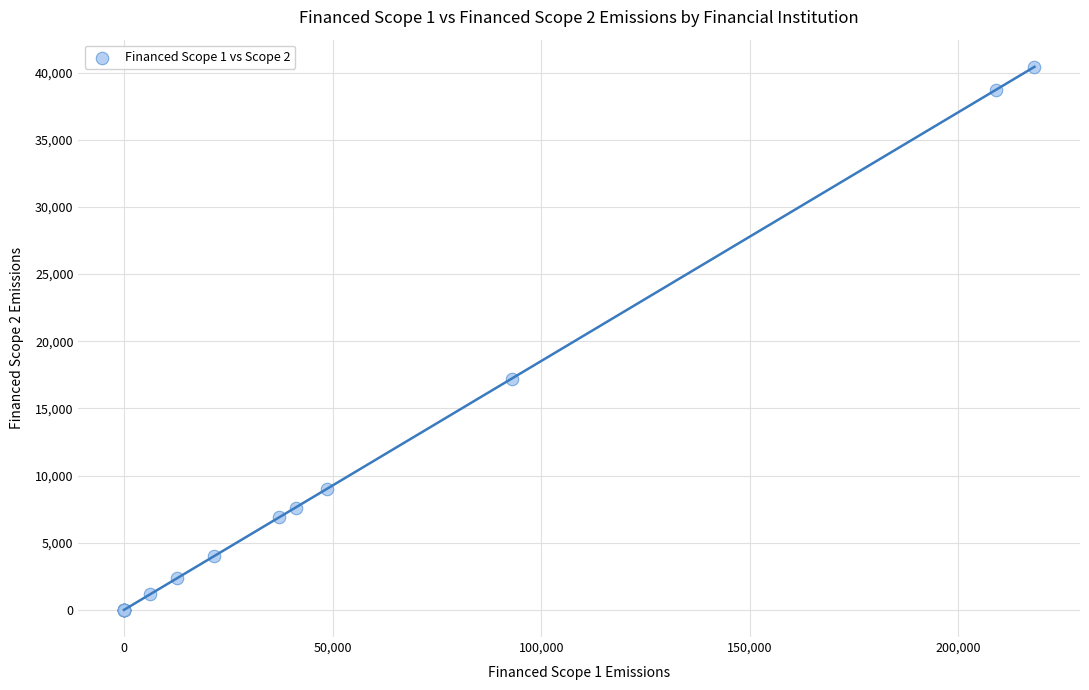

What Y value in the scatter plot is closest to 20216?

17220.2